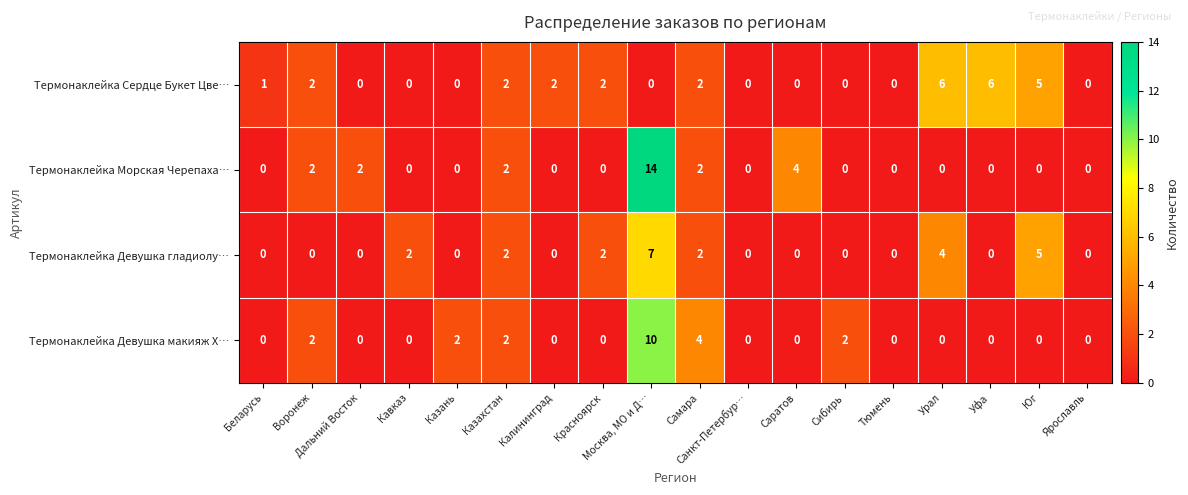

List the series in order of their overall mean, highest first.

Термонаклейка Сердце Букет Цве…, Термонаклейка Морская Черепаха…, Термонаклейка Девушка гладиолу…, Термонаклейка Девушка макияж Х…